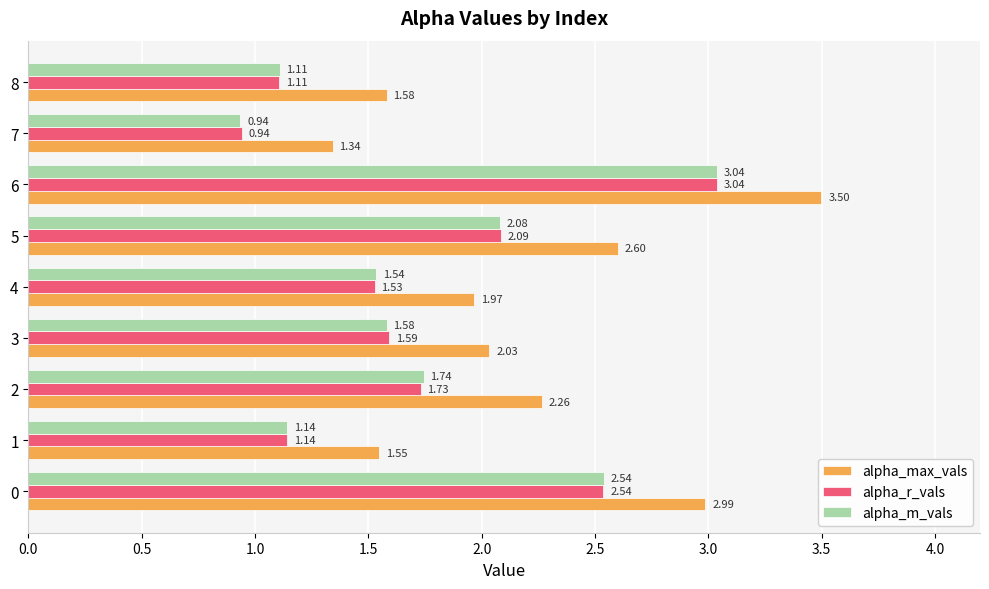

What is the sum of the alpha_max_vals values at 8 and 5?

4.2